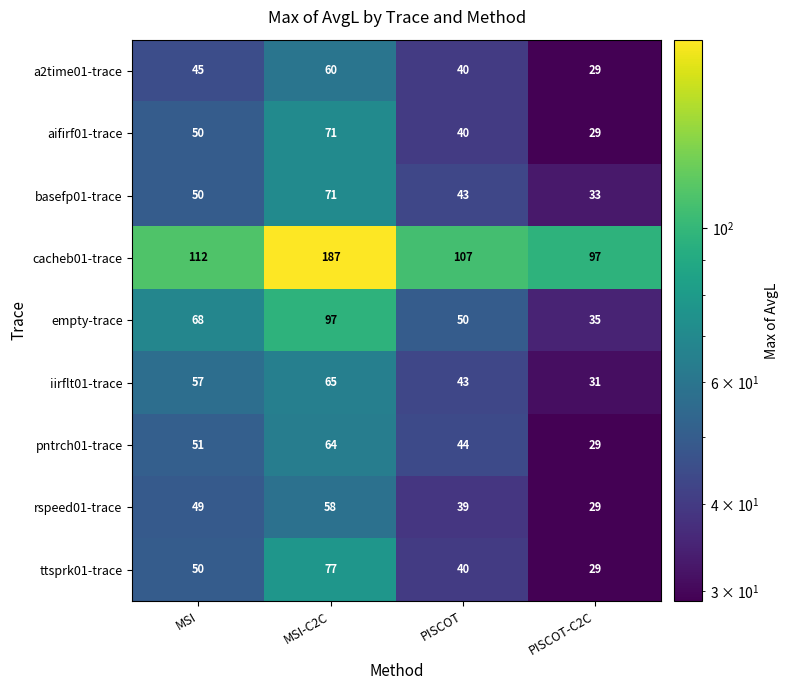

The value of aifirf01-trace at MSI is 50. True or false?

True